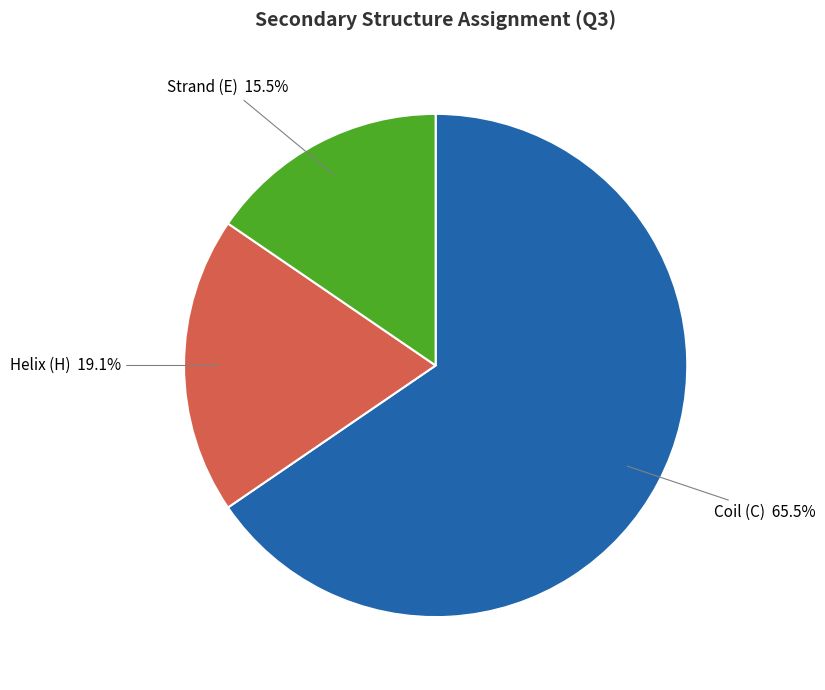

Is there a majority slice in this chart?

Yes